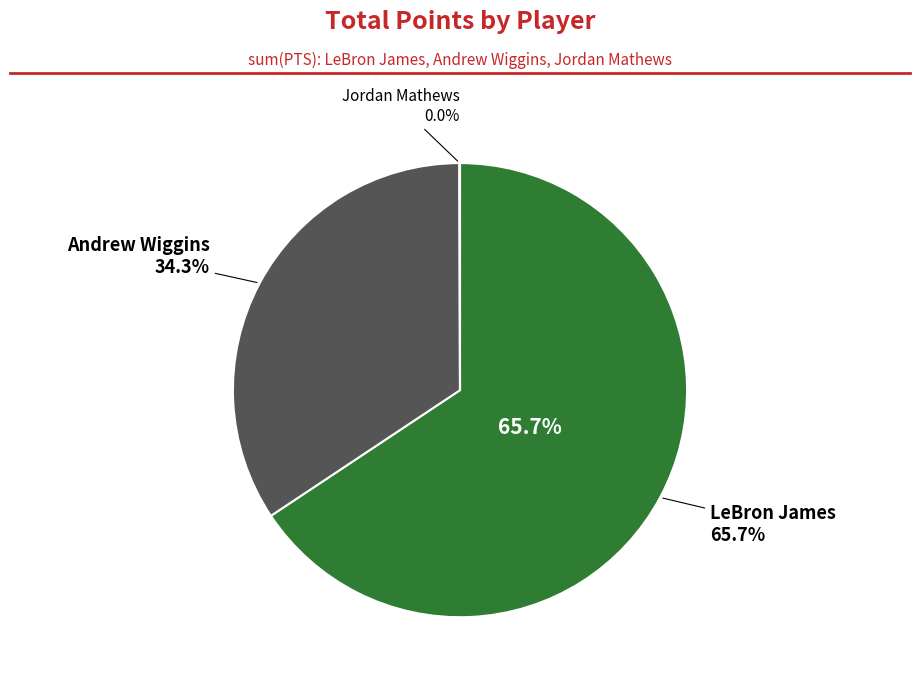

To the nearest percent, what is the difference between the largest and smallest slice percentages?

66%